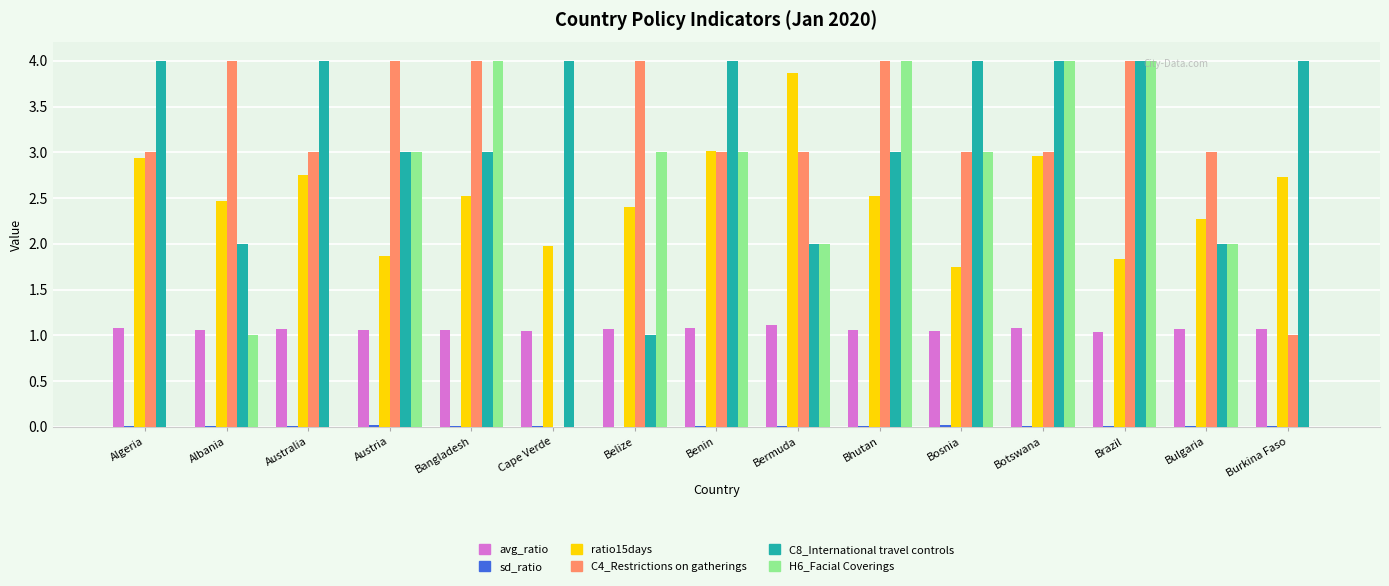

Are the bars horizontal?

No